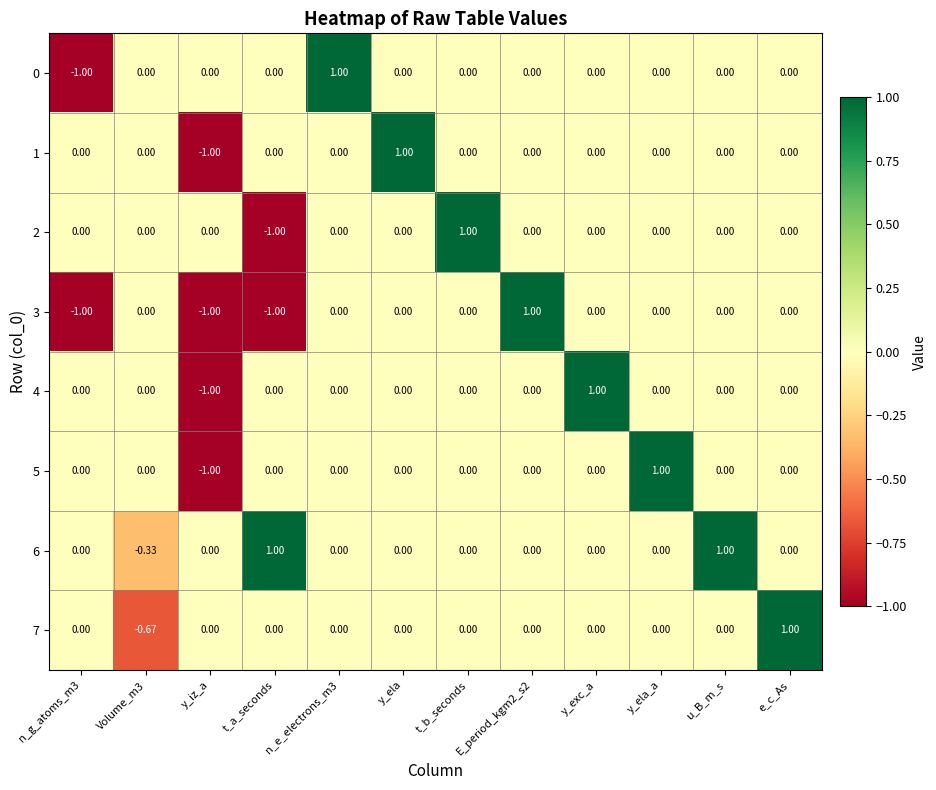

What is the total value across all series at y_iz_a?

-4.0